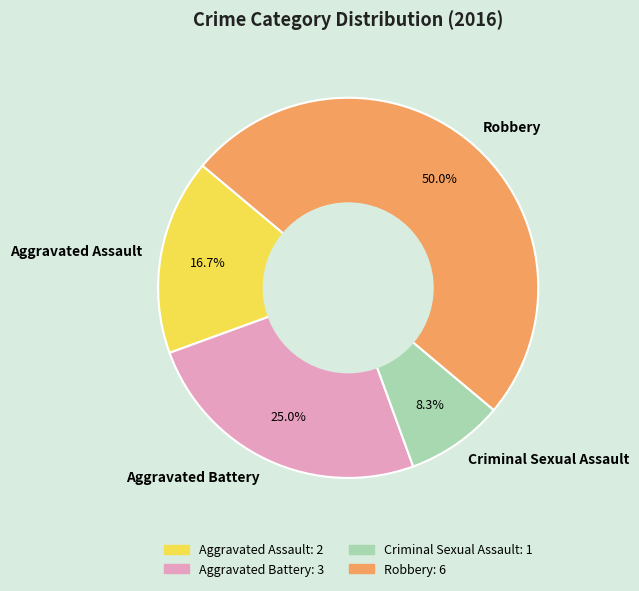

Count the number of slices in the pie.

4